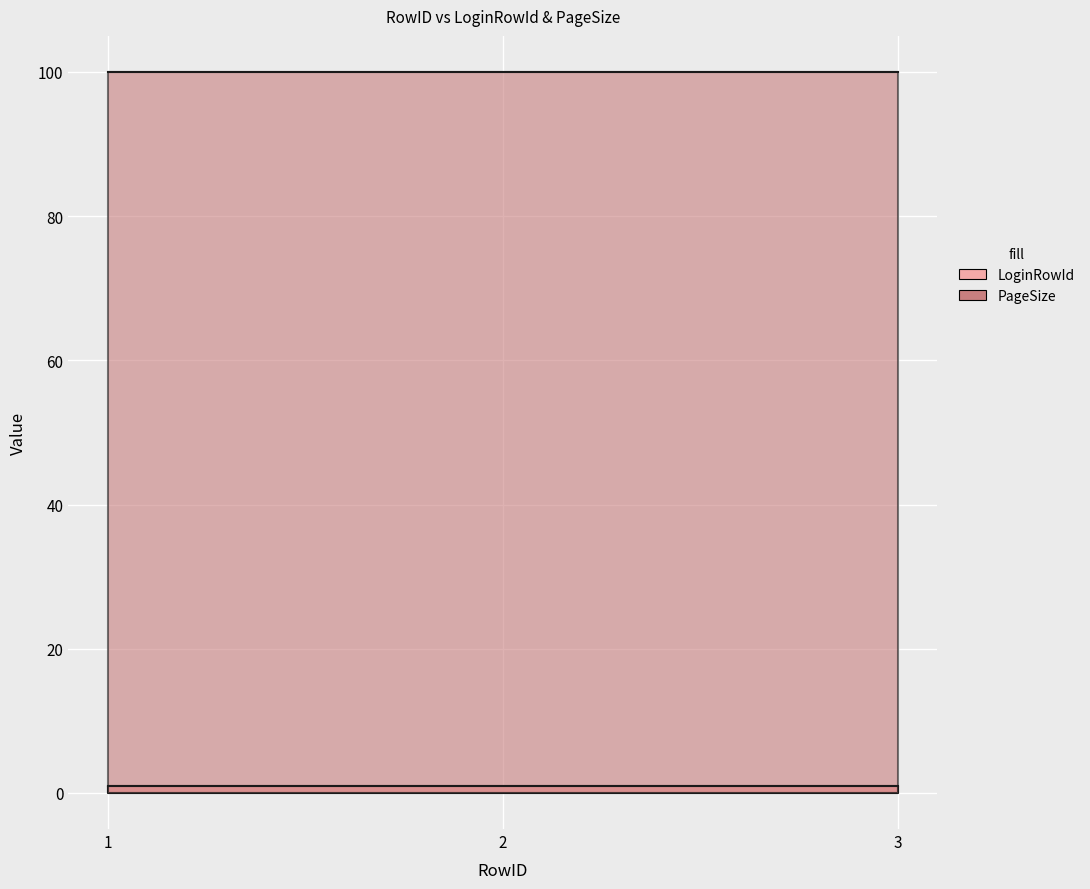

Is it true that LoginRowId equals 1 at 1?

True